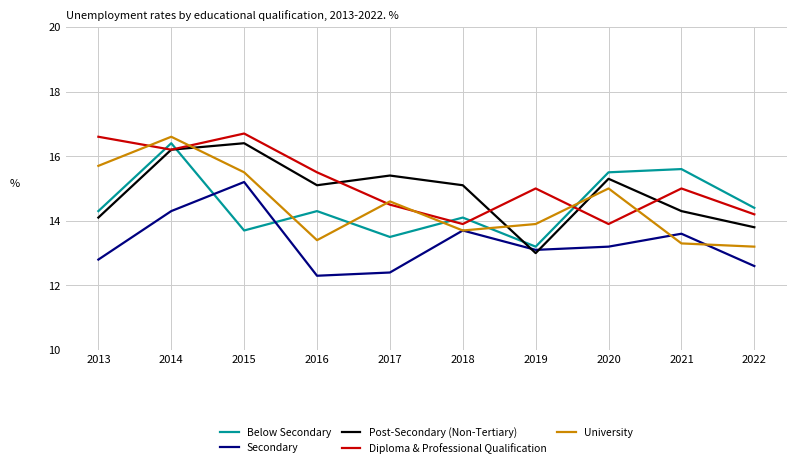

What is the greatest value displayed?

16.7